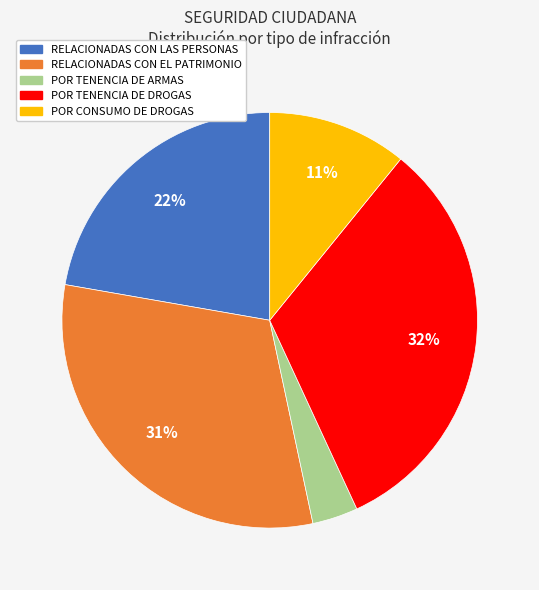

Count the number of slices in the pie.

5